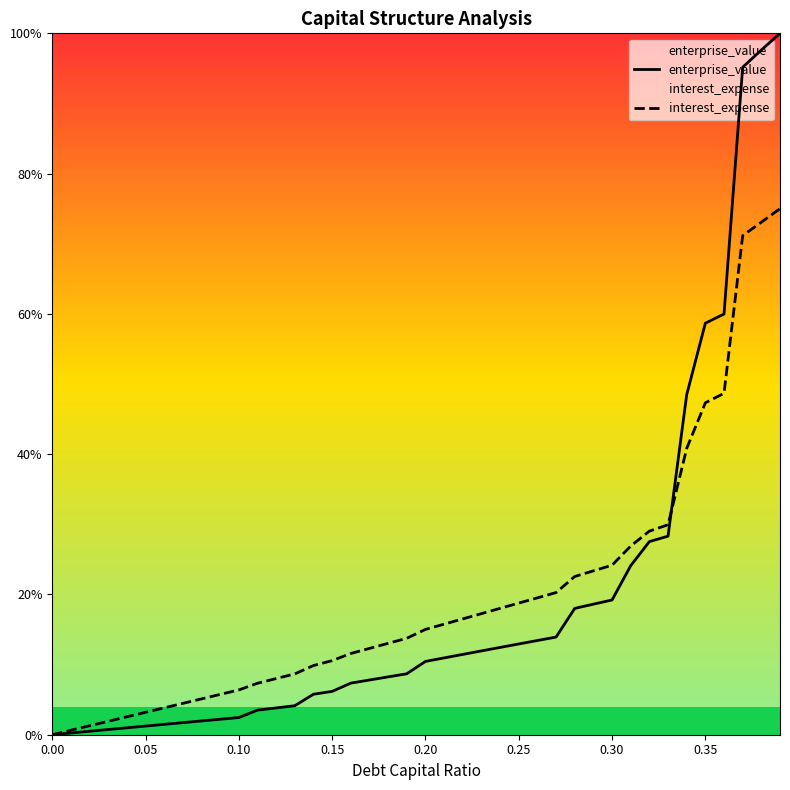

Does the chart display data point markers on the line(s)?

No